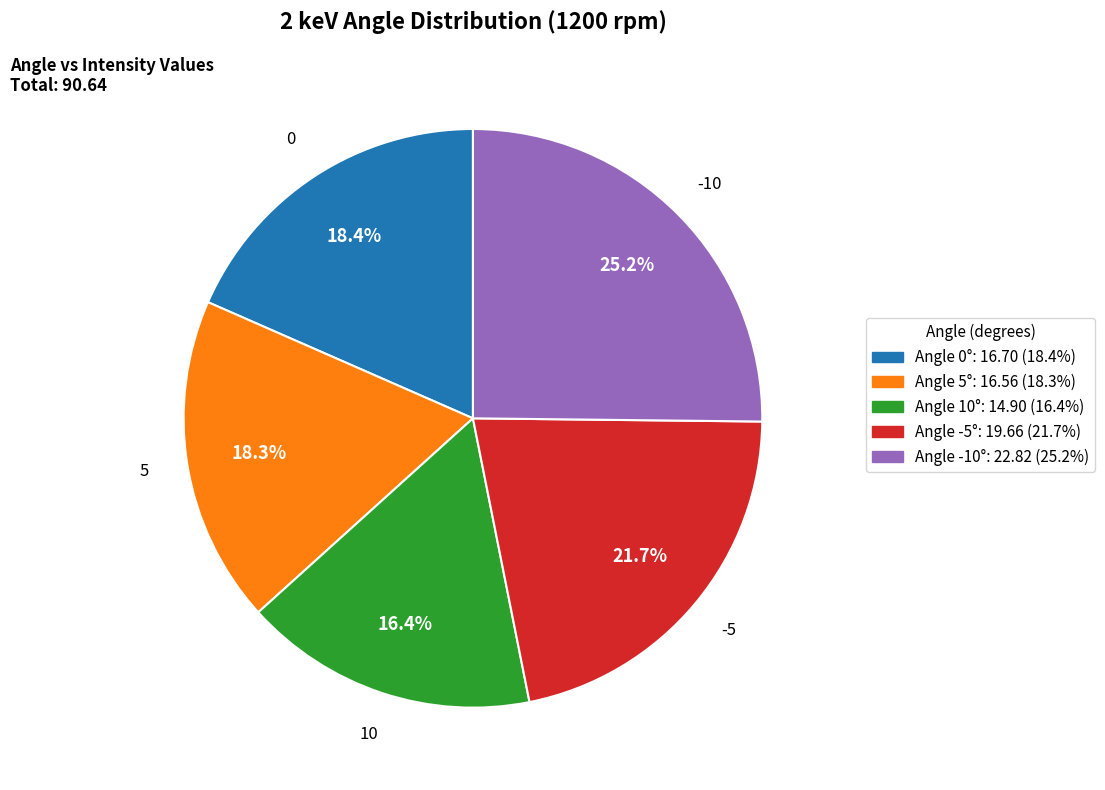

Is it true that 0 is 18% of the pie?

True